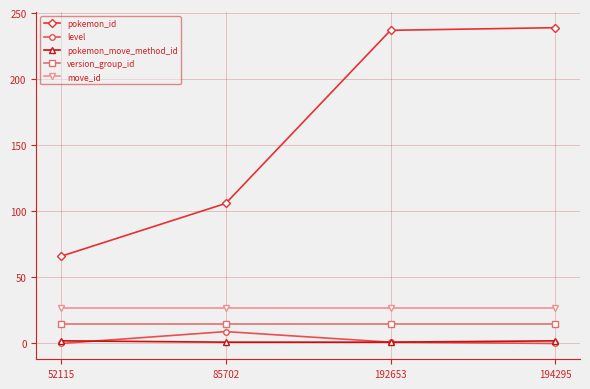

What is the total value across all series at 194295?

283